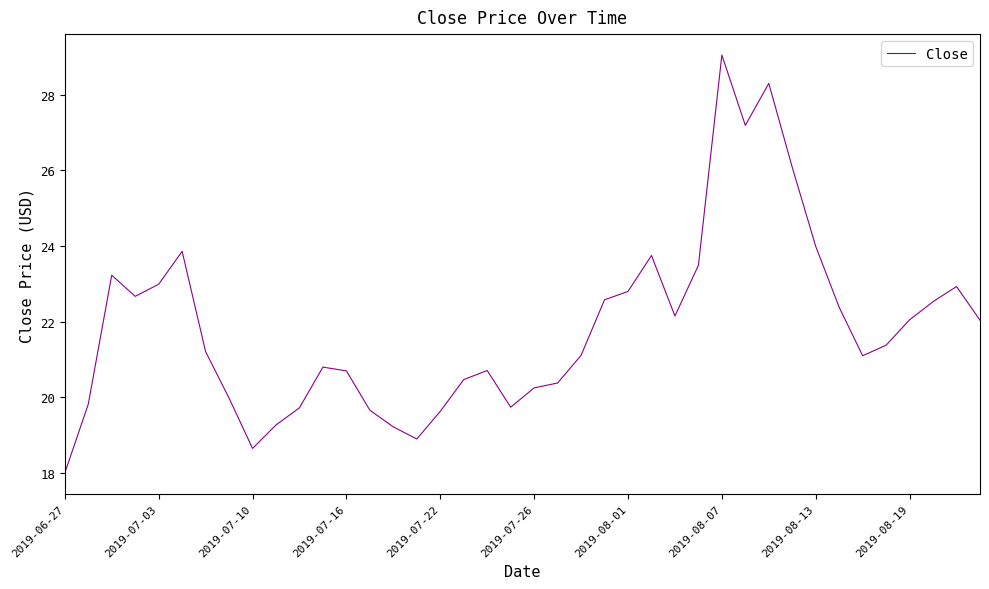

What is the difference between the maximum and minimum values?

11.0